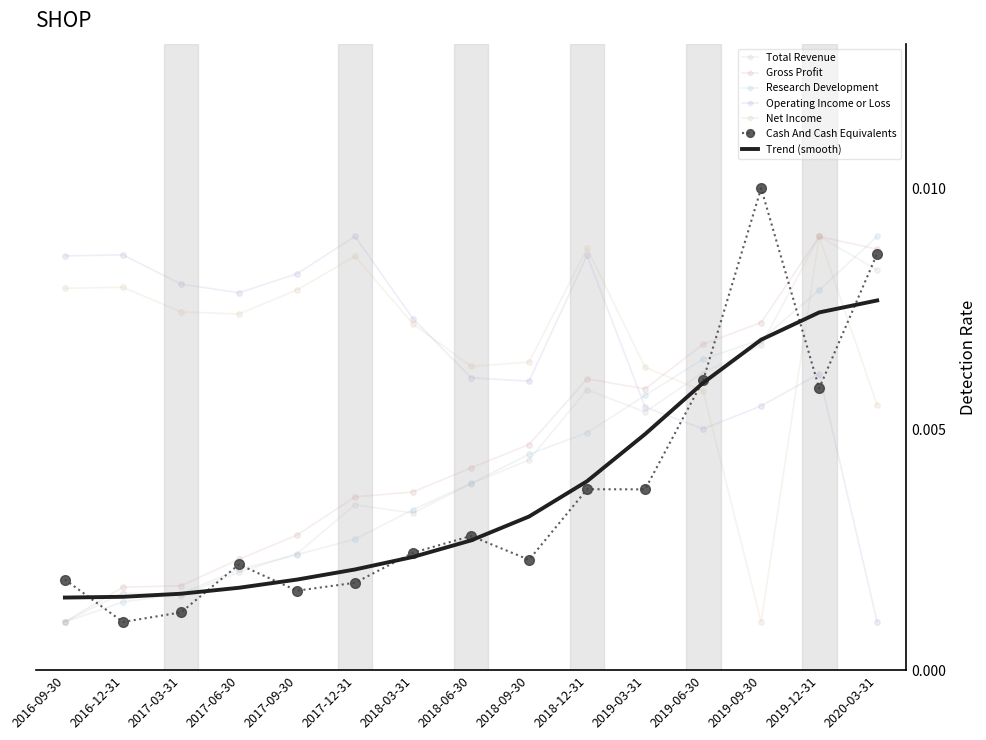

What is the label of the 6th point from the left?

2017-12-31